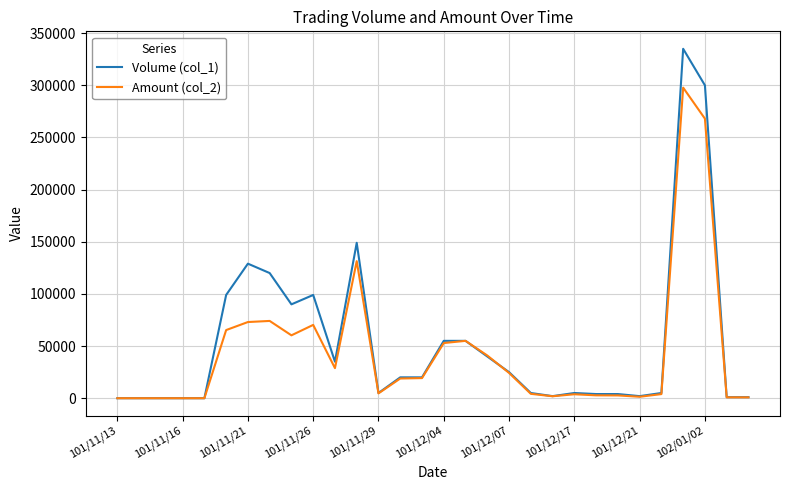

Which series has the largest range (max minus min)?

Volume (col_1)